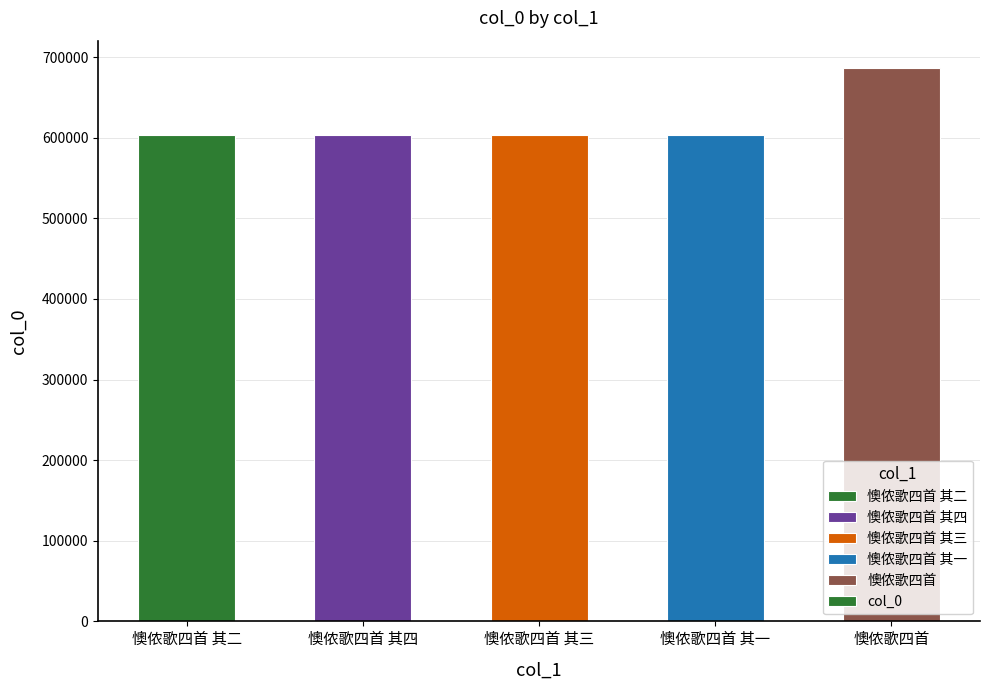

At which label does the data first exceed 603528?

懊侬歌四首 其四